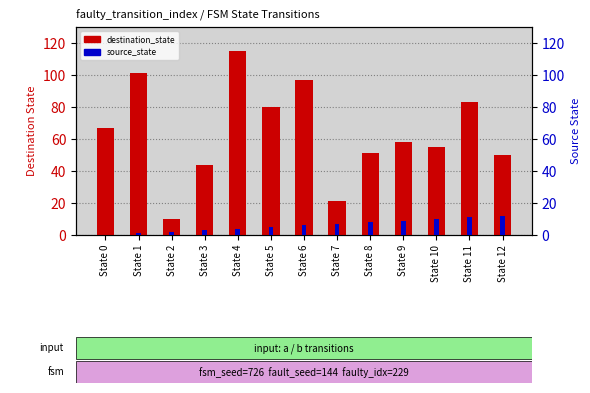

Reading left to right, extract all data points from this chart.

destination_state: 67	101	10	44	115	80	97	21	51	58	55	83	50
source_state: 0	1	2	3	4	5	6	7	8	9	10	11	12